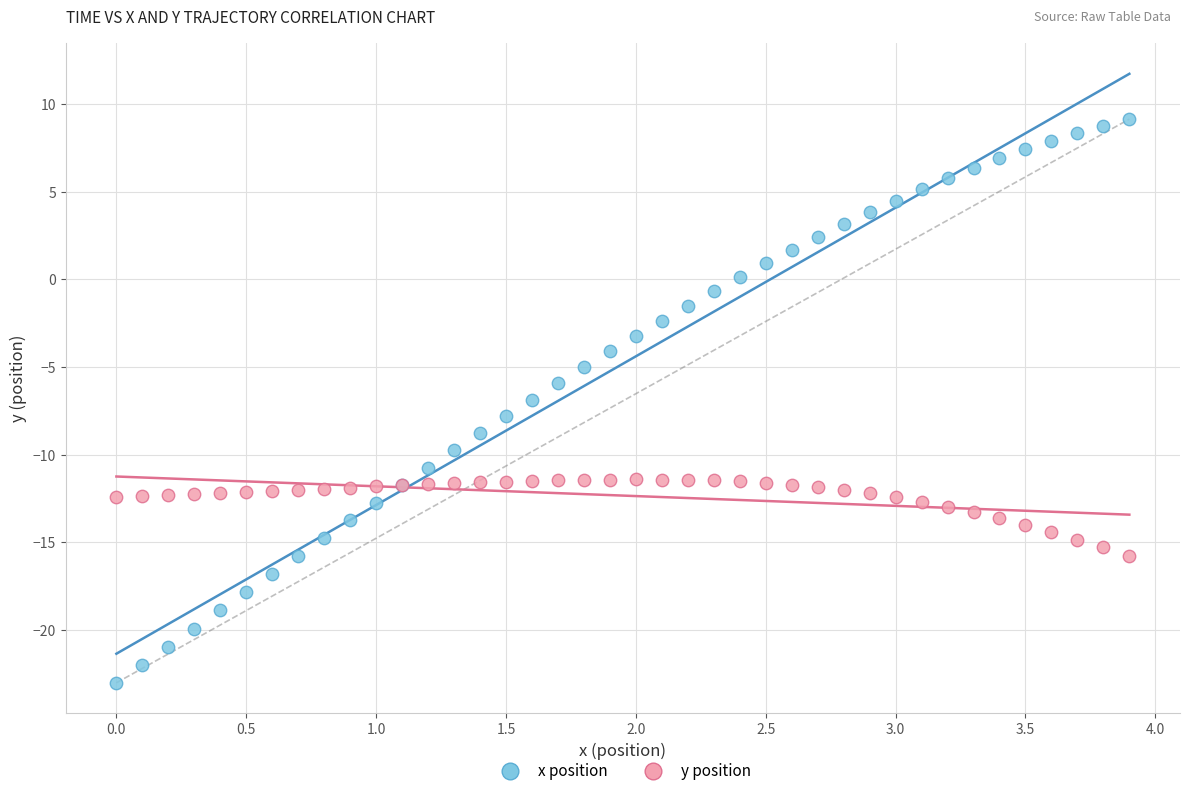

Which series reaches the minimum Y coordinate?

x position